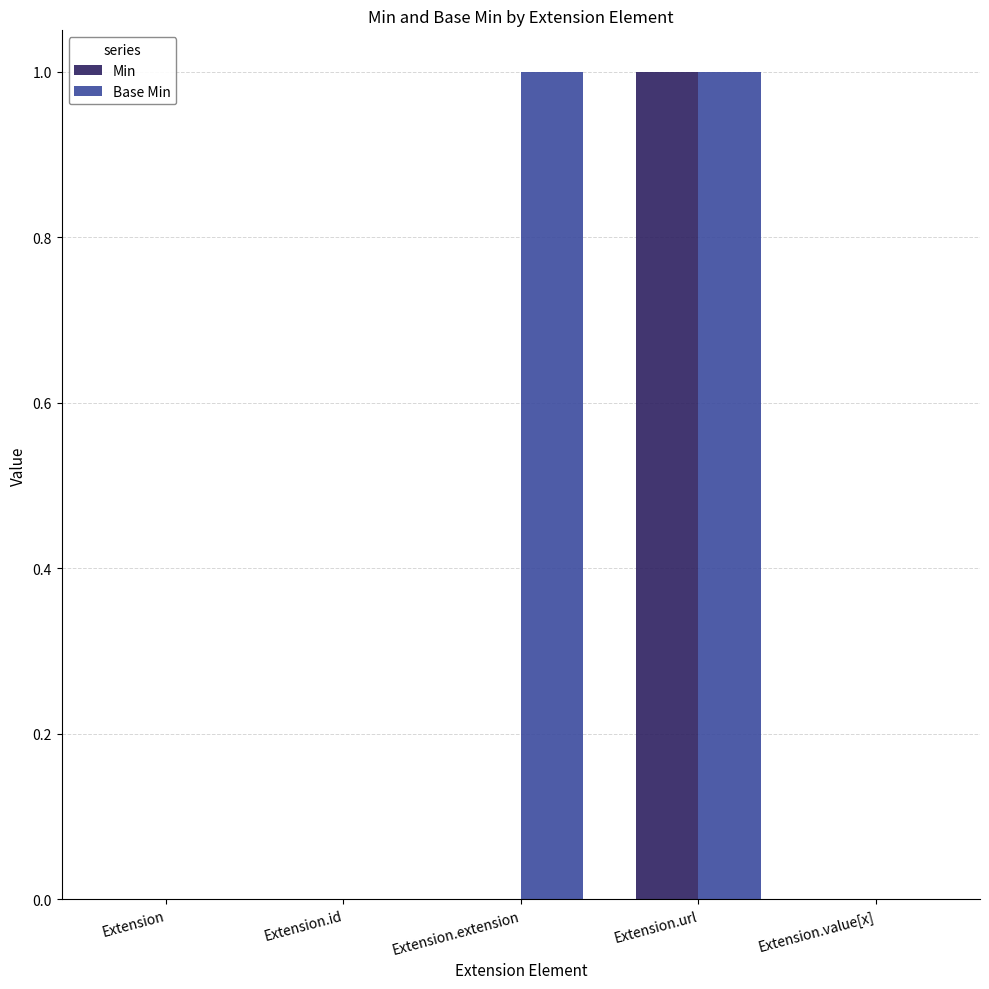

The Min series shows 2 at Extension.url. True or false?

False